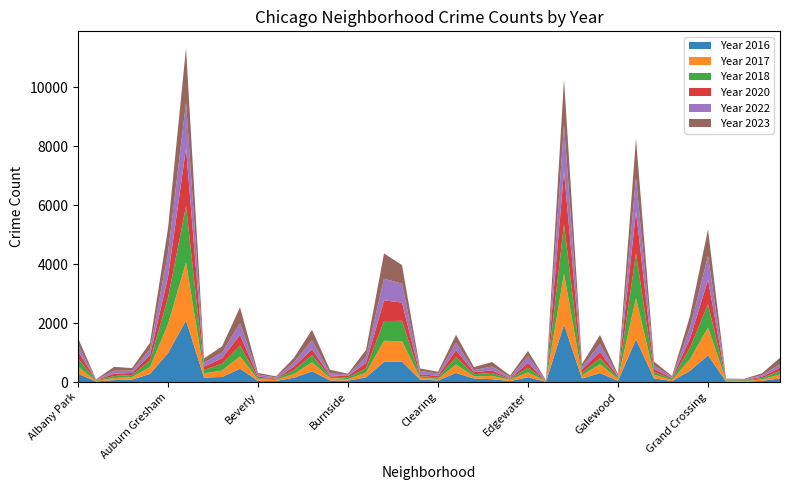

Reading right to left, list all the values displayed in this chart.

2023: 220	66	22	16	901	403	35	135	1319	48	306	102	1558	10	179	57	152	103	265	66	84	634	858	235	38	111	360	153	35	56	539	207	144	1851	824	226	87	131	11	233
2017: 134	43	20	30	936	392	31	119	1401	58	301	110	1726	12	166	46	108	72	285	49	63	695	711	162	50	85	308	128	33	46	420	218	142	1972	978	233	87	69	17	235
2016: 124	42	11	26	908	384	33	126	1448	42	305	118	1948	12	162	32	97	119	308	54	84	690	686	157	49	55	363	147	39	40	451	172	151	2086	983	276	83	65	20	282
2020: 114	46	11	7	828	313	28	109	1426	43	213	112	1801	5	157	24	85	69	242	56	63	618	703	185	47	41	203	124	14	62	365	188	113	1959	708	193	70	78	8	246
2022: 116	49	19	20	810	358	34	114	1148	30	265	84	1556	15	224	37	131	70	253	69	116	638	732	206	40	75	299	143	37	66	390	190	136	1541	822	188	77	102	18	216
2018: 117	49	24	15	794	388	43	94	1509	42	205	87	1672	9	164	26	105	74	246	55	52	691	670	145	60	47	240	129	34	41	368	233	115	1912	898	218	69	69	19	281